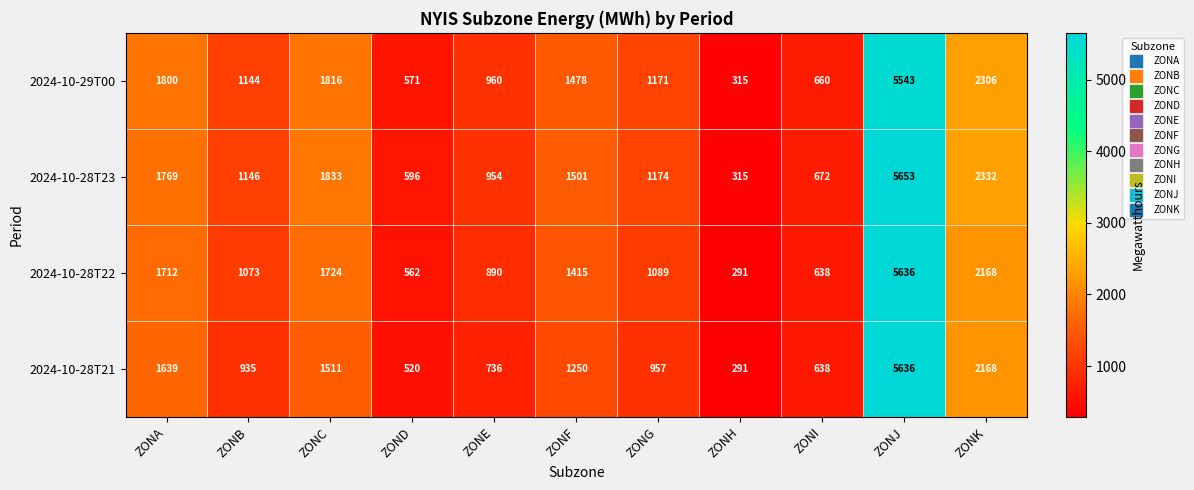

Rank the categories by 2024-10-28T22 value from highest to lowest.

ZONJ, ZONK, ZONC, ZONA, ZONF, ZONG, ZONB, ZONE, ZONI, ZOND, ZONH